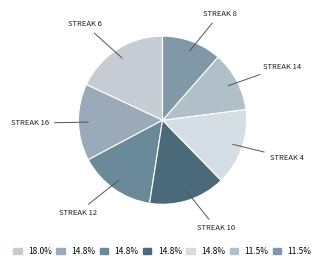

Count the number of slices in the pie.

7